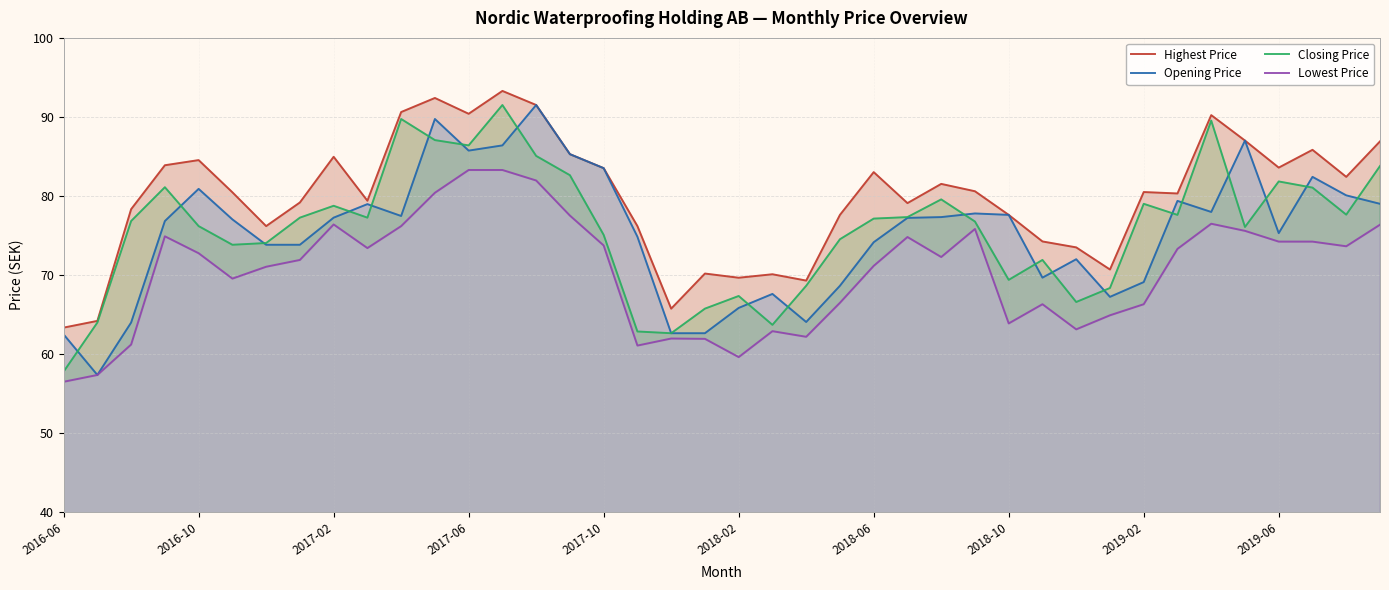

What is the maximum value for Closing Price?

91.5